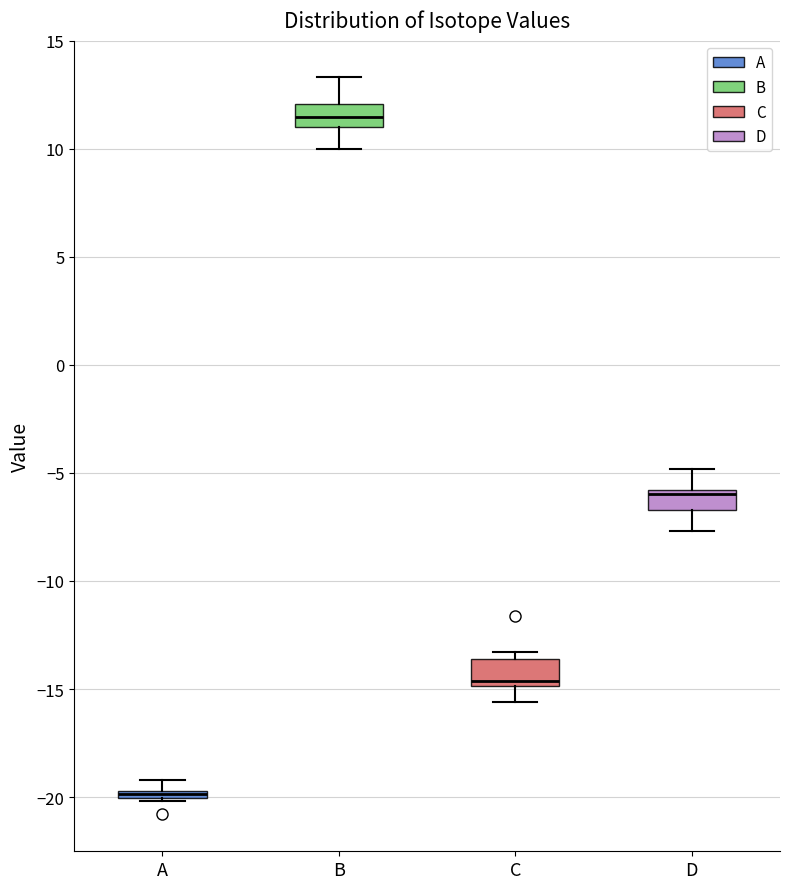

Where does the upper whisker of the box for D end on the y-axis? The values are not printed on the chart, so give them approximately, as read against the axis.

-5.0